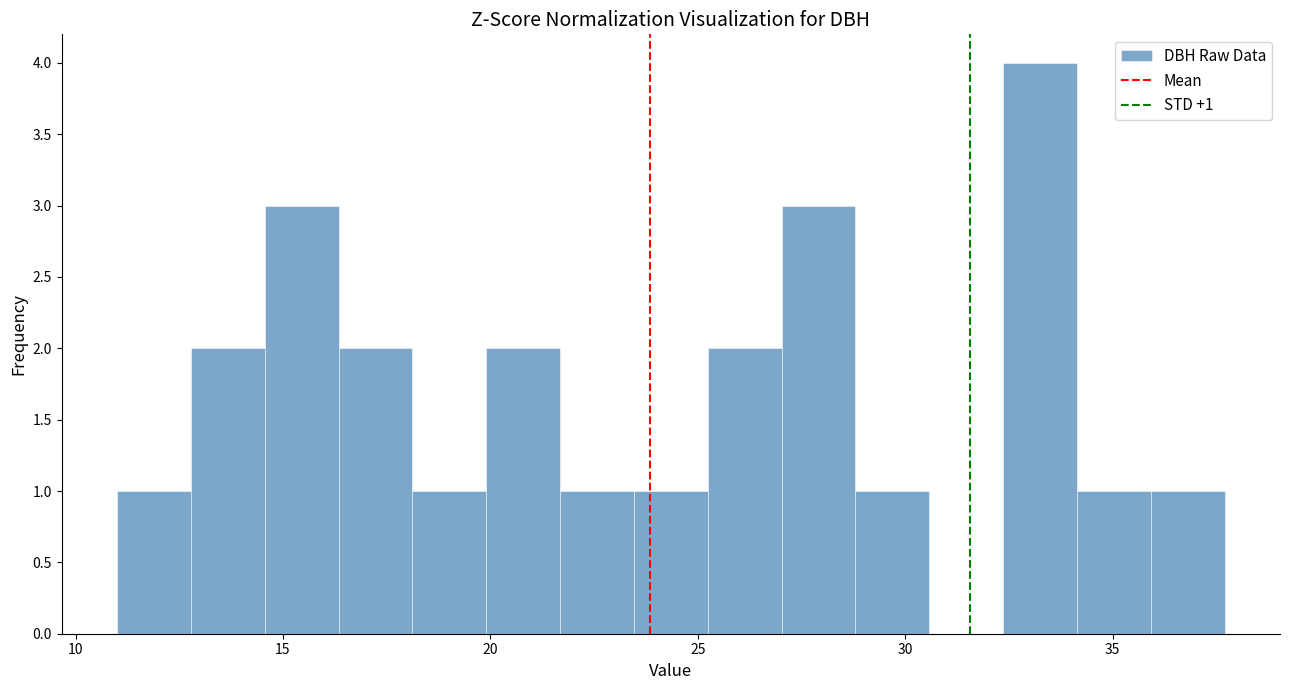

Around what value on the x-axis is the tallest bar? Give the approximate position of its centre, as read against the axis.

33.5